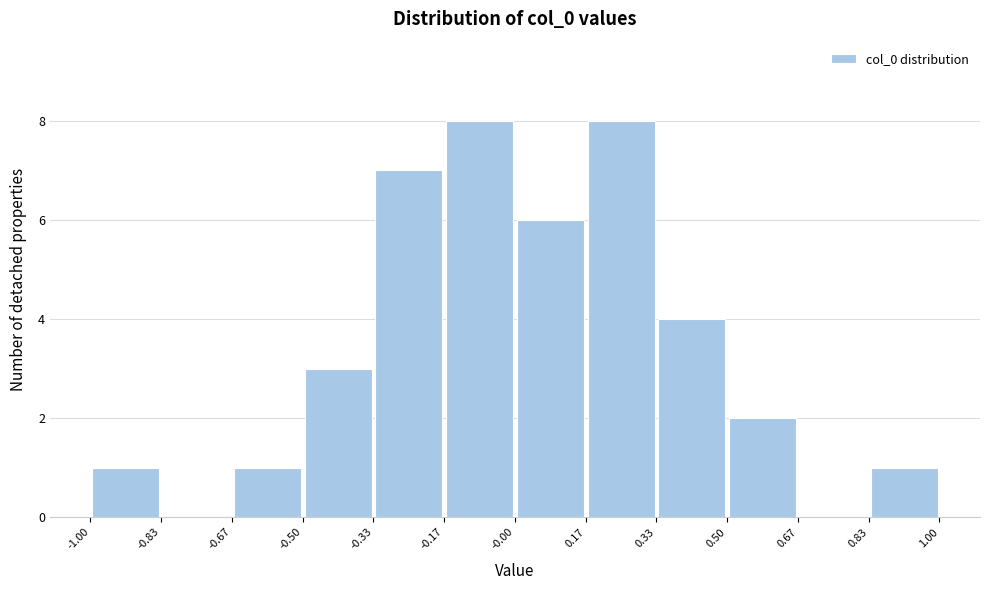

Reading left to right, list every bar in this chart as the range it spans on the x-axis followed by its height. The values are not printed on the chart, so give them approximately, as read against the axis.

-1.00 to -0.83: 1
-0.83 to -0.67: 0
-0.67 to -0.50: 1
-0.50 to -0.33: 3
-0.33 to -0.17: 7
-0.17 to -0.00: 8
-0.00 to 0.17: 6
0.17 to 0.33: 8
0.33 to 0.50: 4
0.50 to 0.67: 2
0.67 to 0.83: 0
0.83 to 1.00: 1